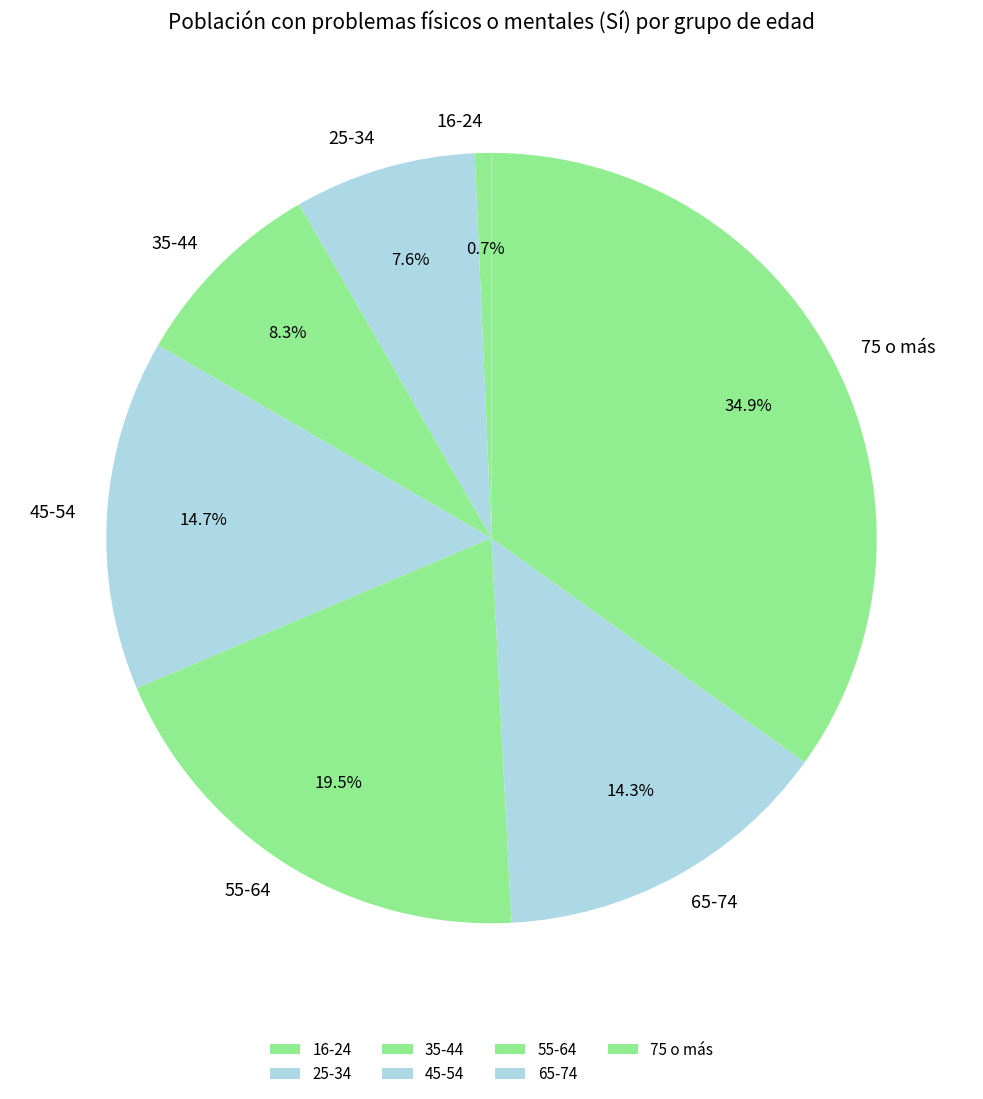

How many segments does this pie chart have?

7